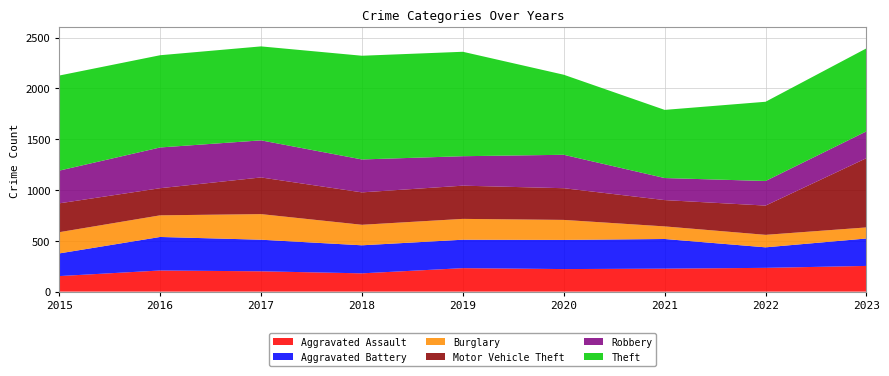

Reading left to right, transcribe all the data shown in this chart.

Aggravated Assault: 2015=153	2016=208	2017=200	2018=180	2019=231	2020=222	2021=226	2022=234	2023=253
Aggravated Battery: 2015=223	2016=330	2017=311	2018=276	2019=280	2020=287	2021=292	2022=202	2023=270
Burglary: 2015=209	2016=213	2017=252	2018=202	2019=205	2020=197	2021=124	2022=123	2023=109
Motor Vehicle Theft: 2015=284	2016=267	2017=361	2018=319	2019=327	2020=312	2021=259	2022=288	2023=682
Robbery: 2015=322	2016=401	2017=365	2018=324	2019=290	2020=329	2021=217	2022=242	2023=264
Theft: 2015=936	2016=908	2017=925	2018=1021	2019=1028	2020=788	2021=671	2022=780	2023=817